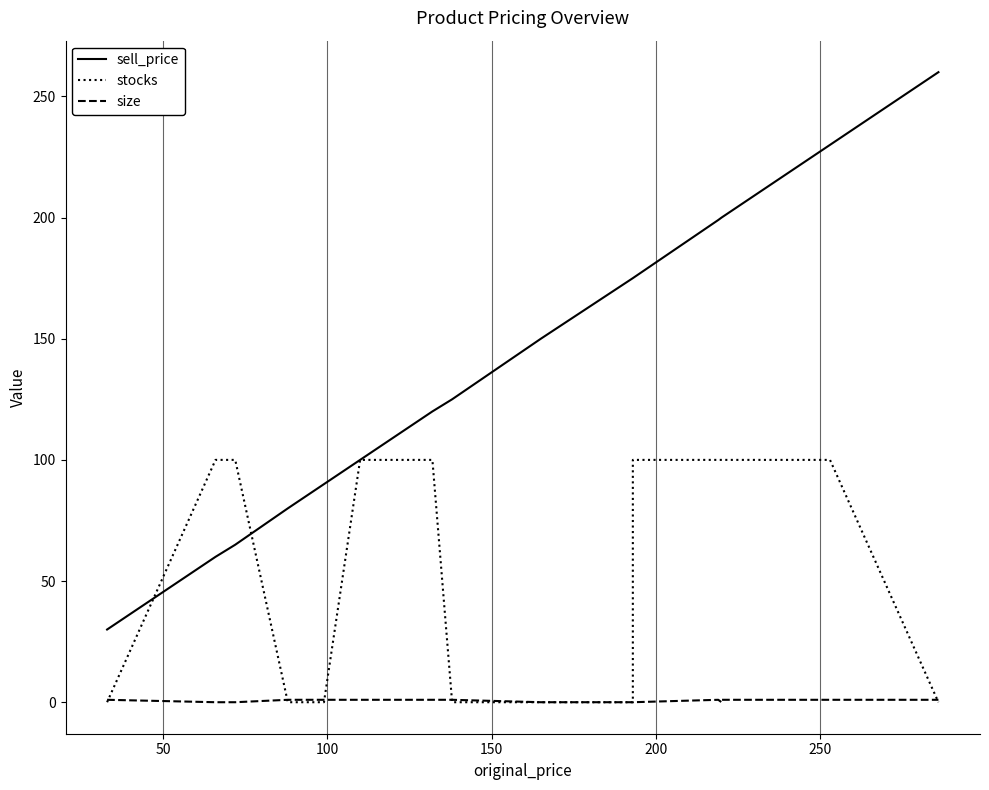

How many stocks values are between 0 and 100?

20